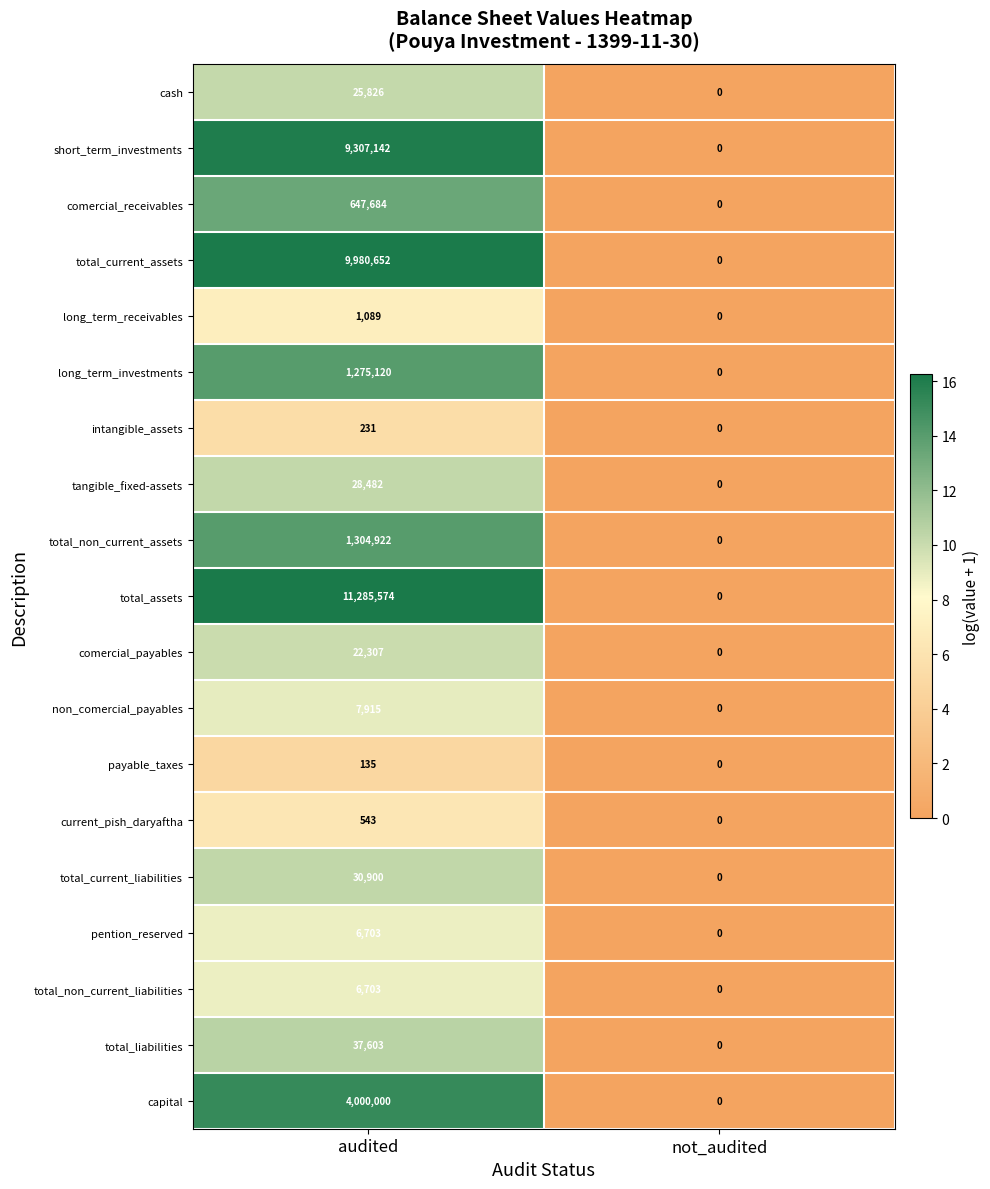

What is the sum of the pention_reserved values at not_audited and audited?

6703